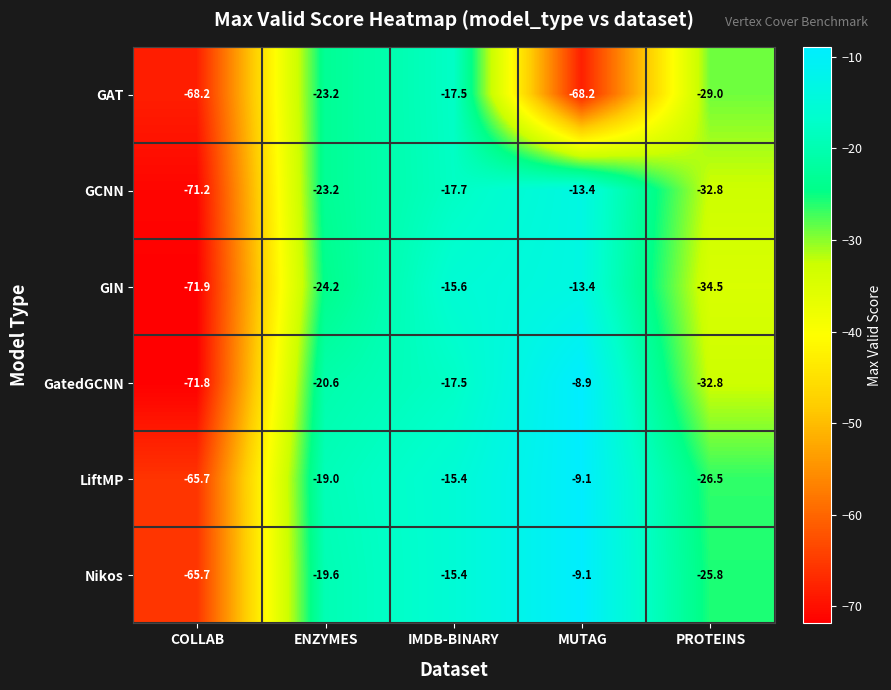

What is the sum of the LiftMP values at PROTEINS and MUTAG?

-35.6